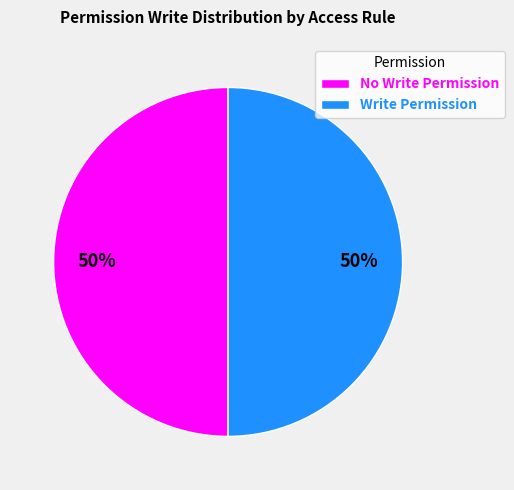

What percentage is the Write Permission slice, to the nearest percent?

50%